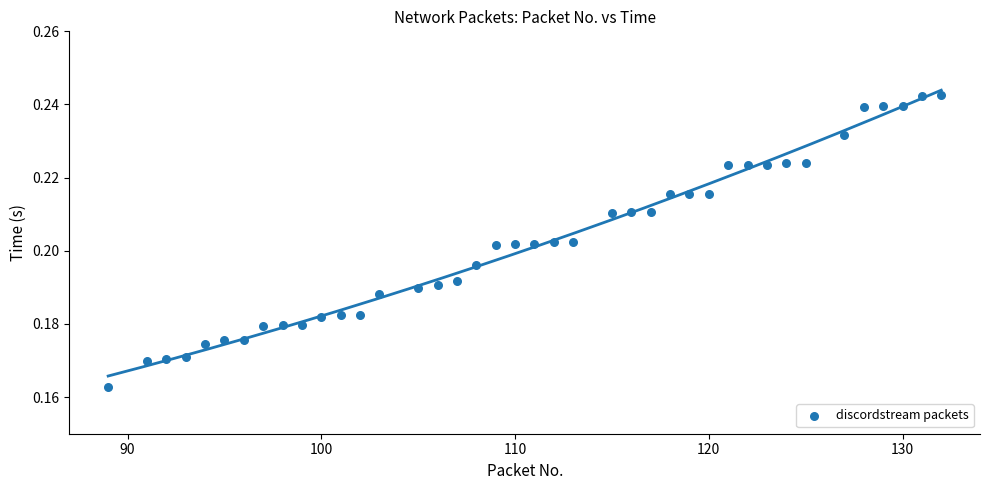

What is the range of X values (max minus min)?

43.0